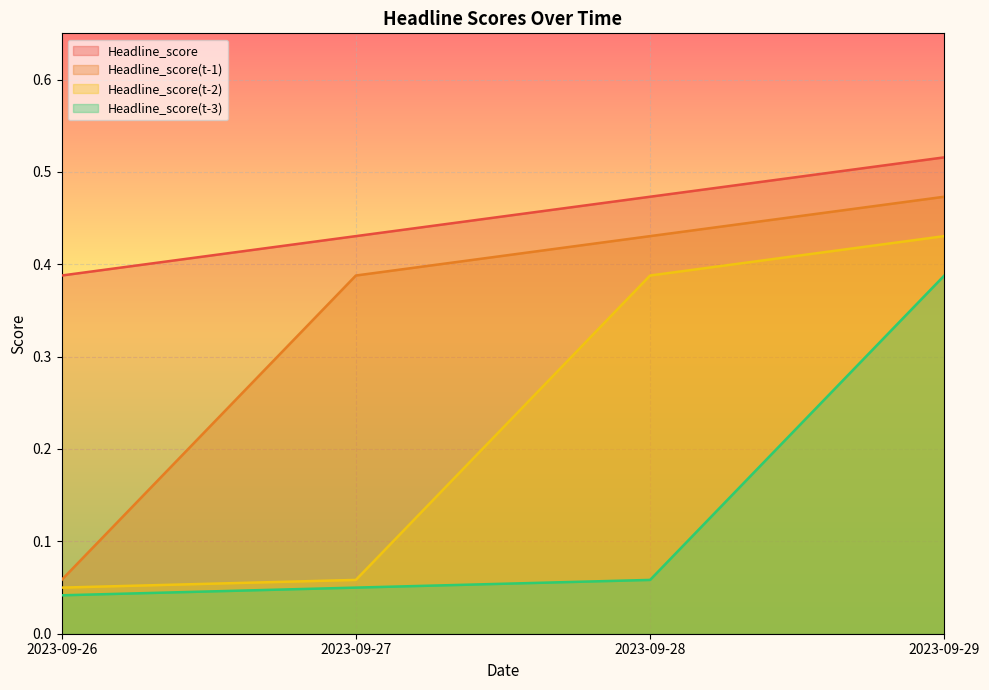

What is the total value across all series at 2023-09-26?

0.5